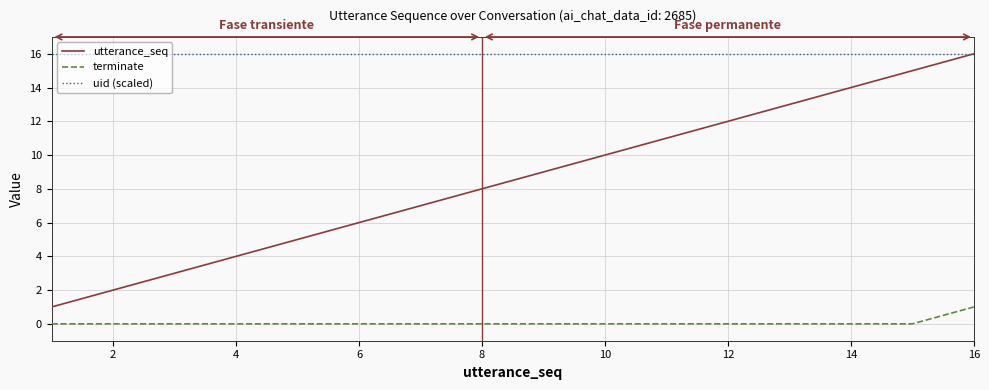

True or false: uid (scaled) and terminate intersect in this chart.

False